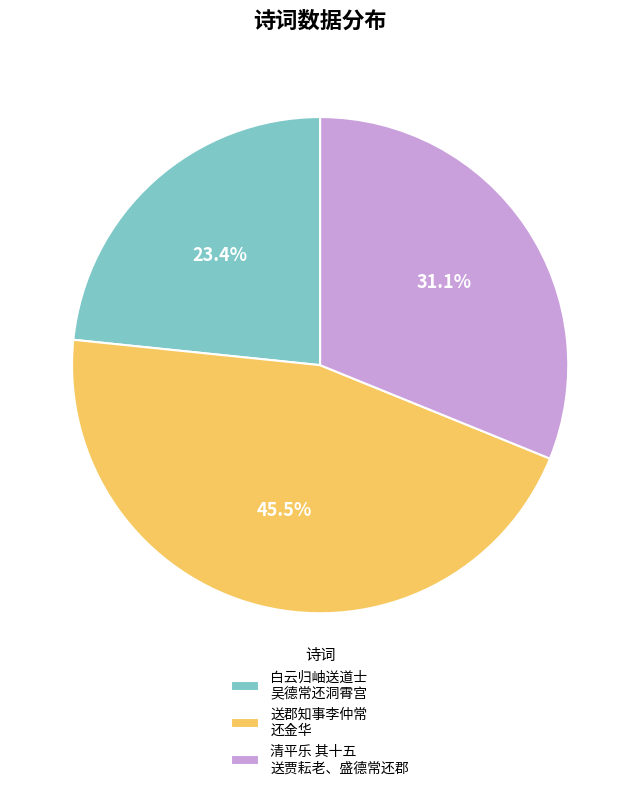

Which has a higher value, 清平乐 其十五 送贾耘老、盛德常还郡 or 白云归岫送道士 吴德常还洞霄宫?

清平乐 其十五 送贾耘老、盛德常还郡